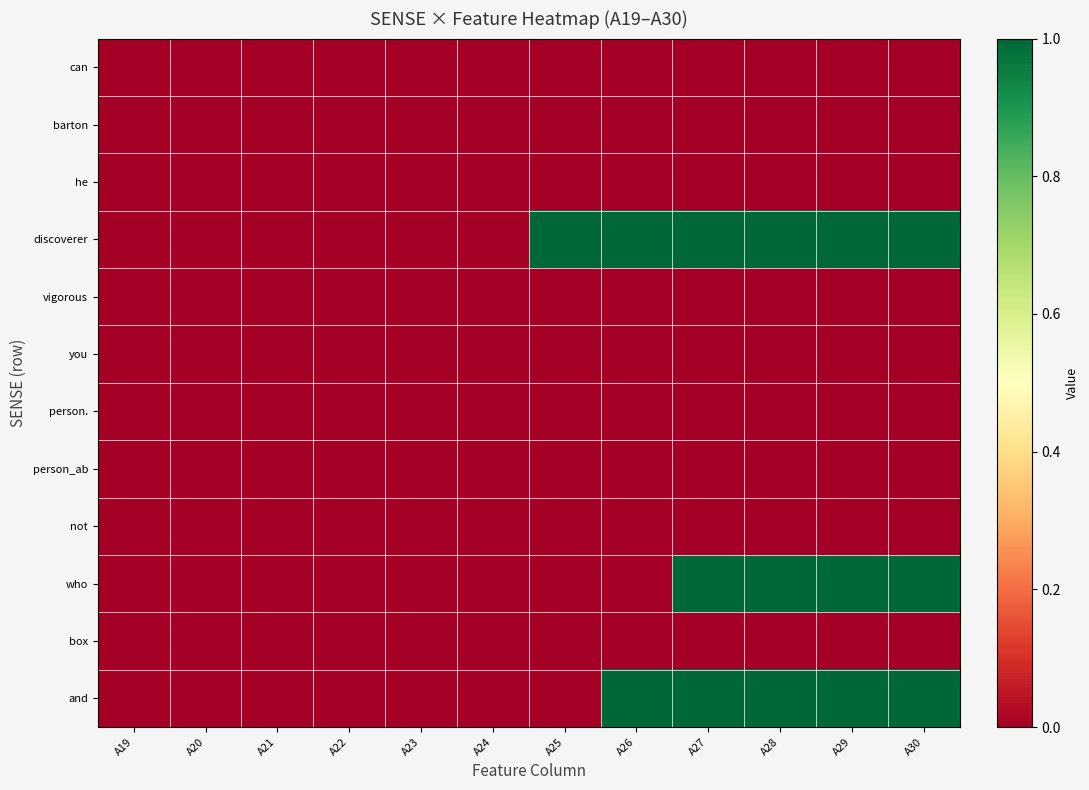

Which series has the largest total across all categories?

discoverer